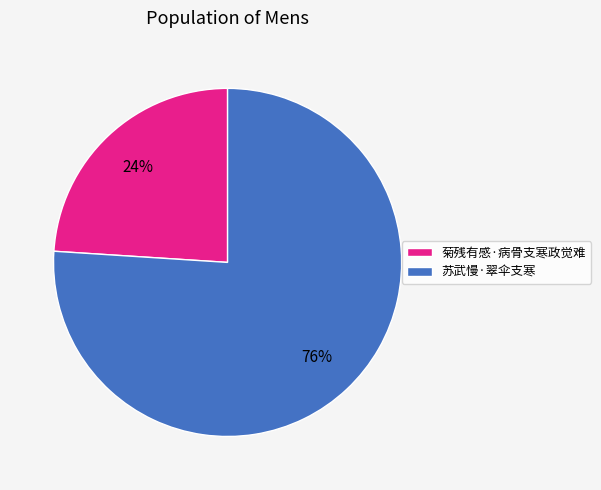

Does 苏武慢·翠伞支寒 account for over 50% of the chart?

Yes